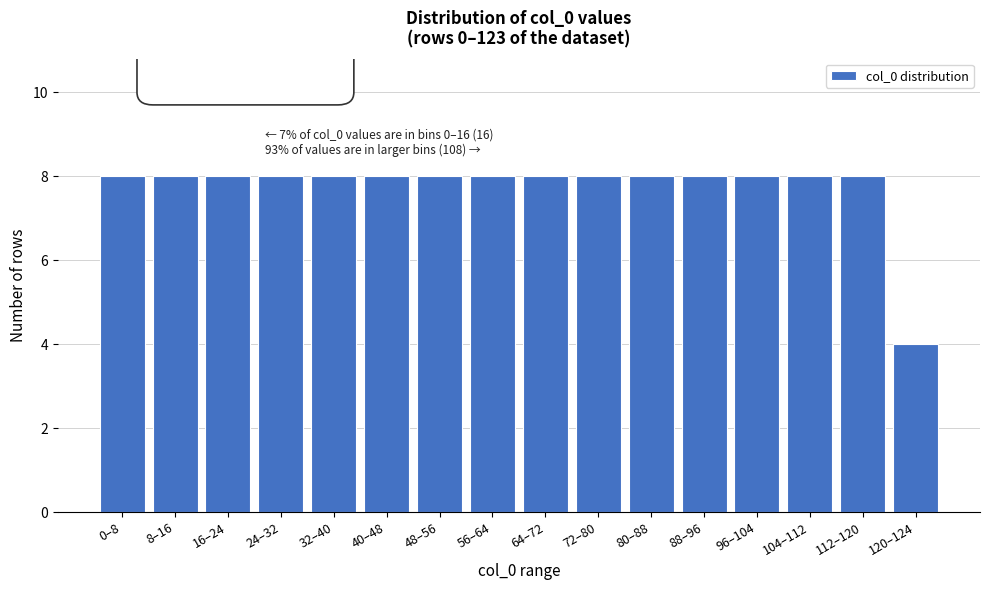

Reading left to right, what are all the values shown in this chart?

8	8	8	8	8	8	8	8	8	8	8	8	8	8	8	4